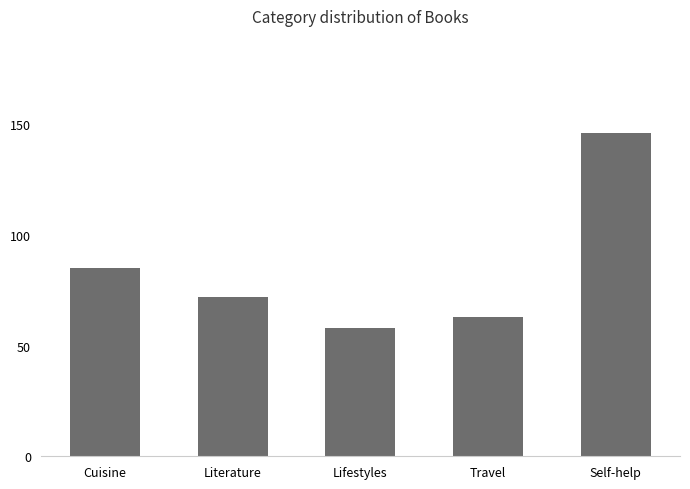

Where does the data first go above 72?

Cuisine